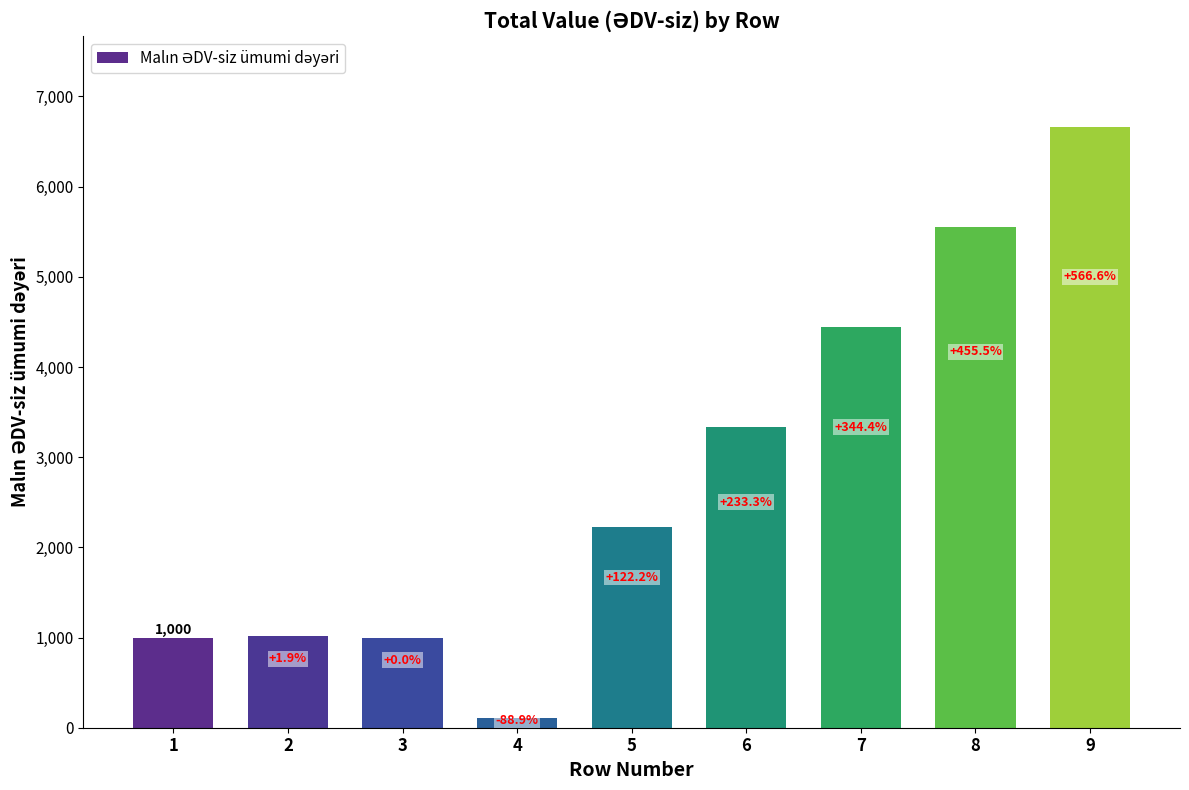

Reading left to right, transcribe all the data shown in this chart.

1=1000	2=1019	3=1000	4=111	5=2222	6=3333	7=4444	8=5555	9=6666